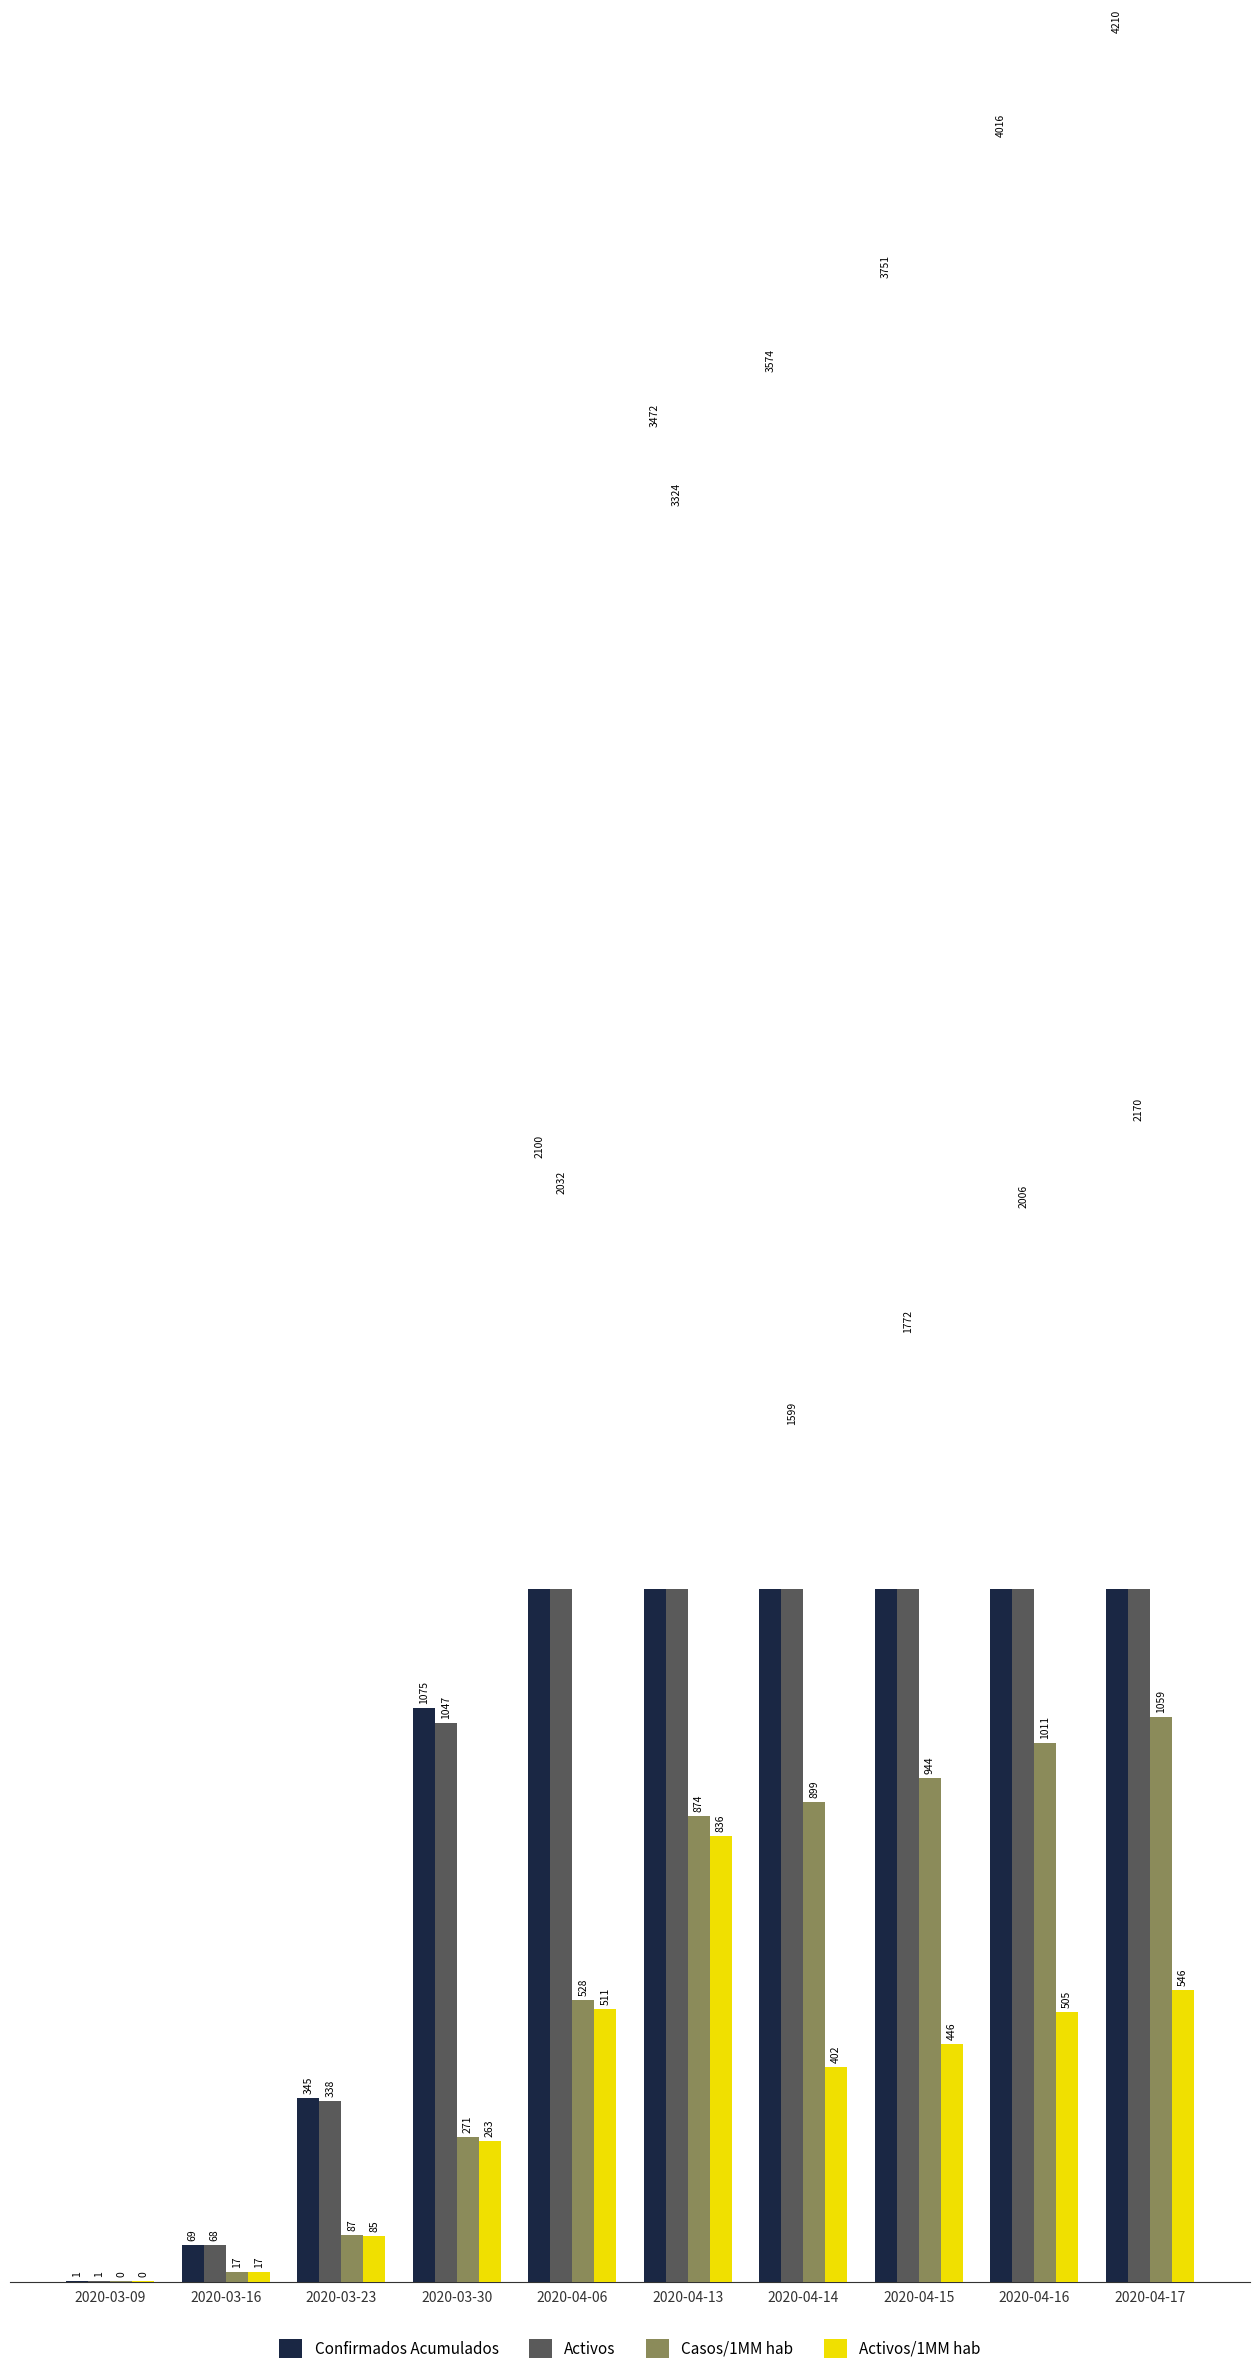

How many groups of bars are there?

10